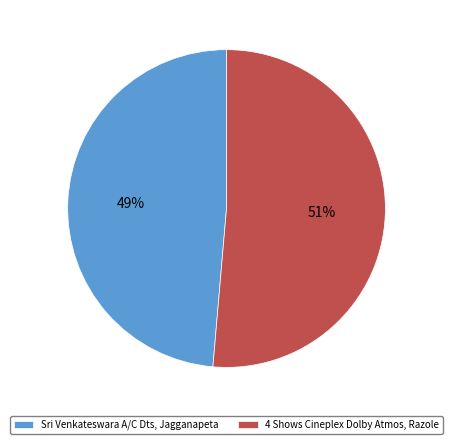

True or false: 4 Shows Cineplex Dolby Atmos, Razole accounts for 51% of the total.

True